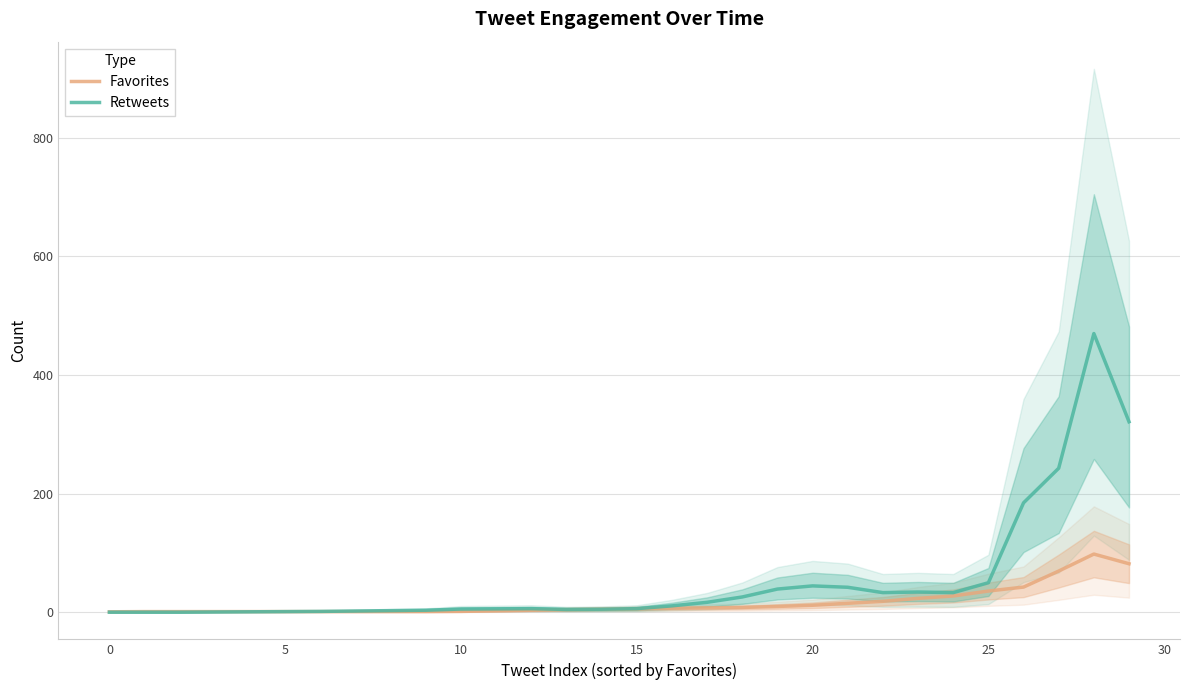

What is the value of the Retweets point at the 24th from the left?

34.0